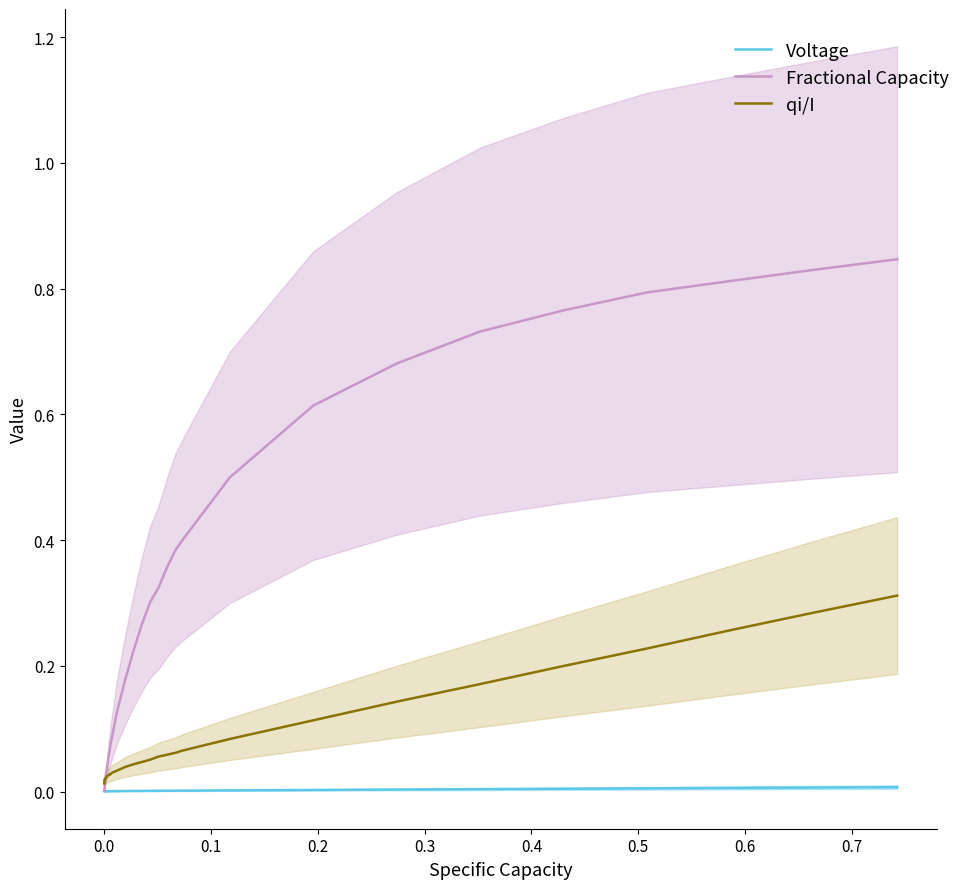

True or false: Fractional Capacity has more than 0 interior local peaks.

False